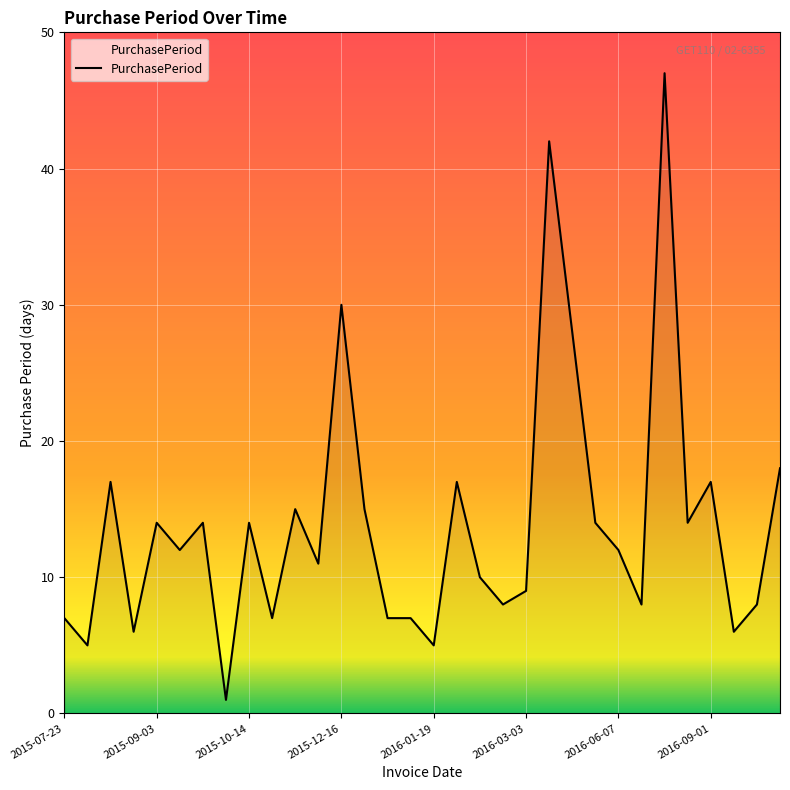

What is the greatest value displayed?

47